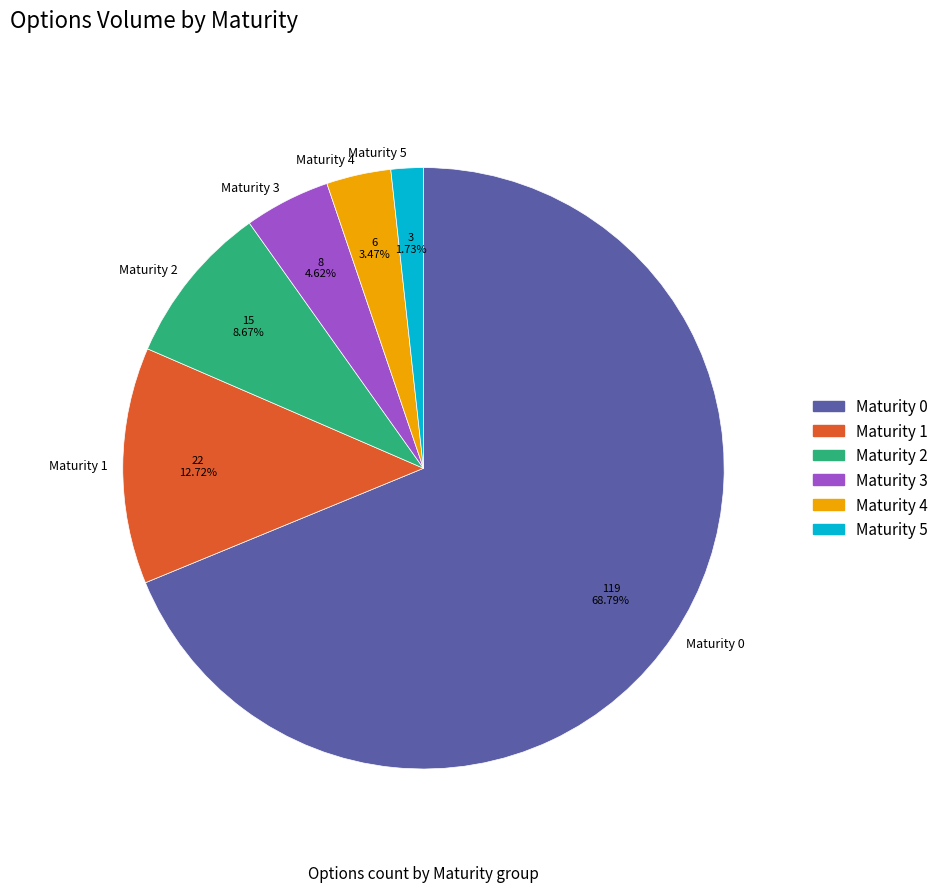

Combined, do Maturity 2 and Maturity 3 account for over 50%?

No